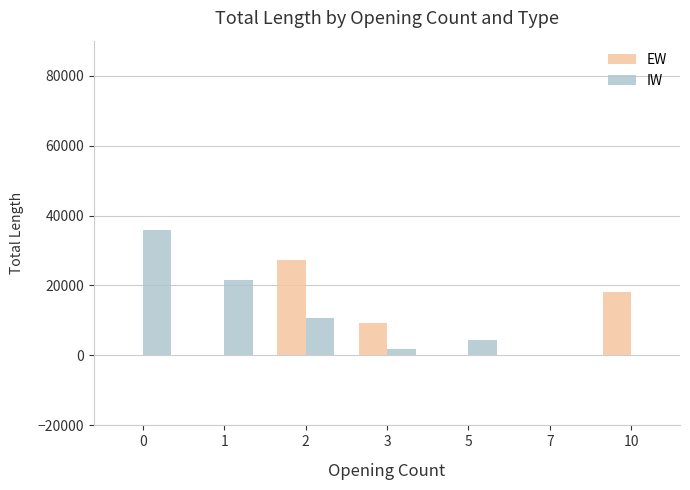

What is the sum of all IW values?

74700